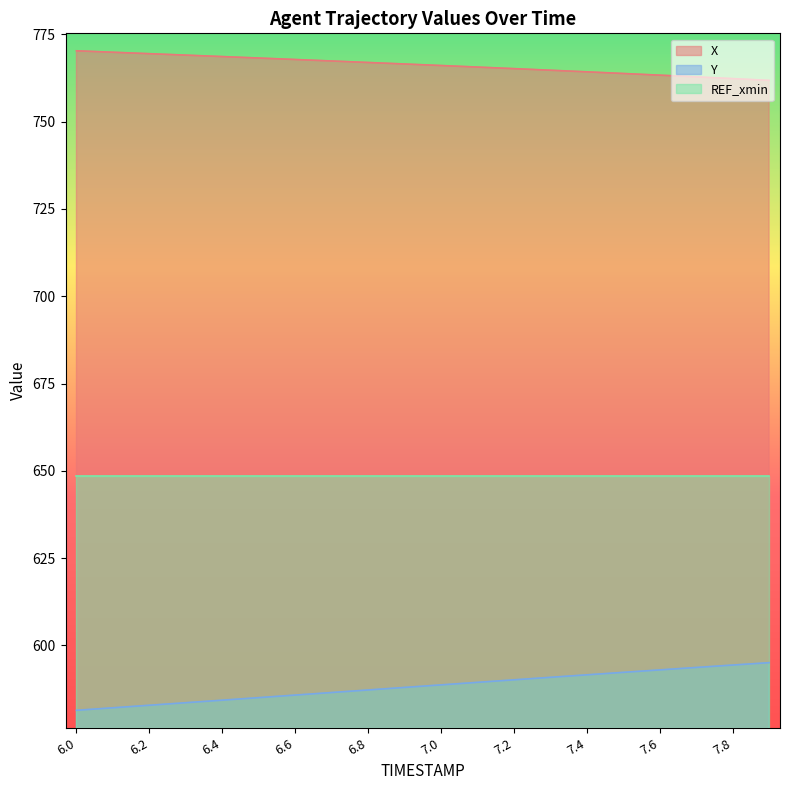

True or false: Y has a value of 305.9 at 7.8.

False